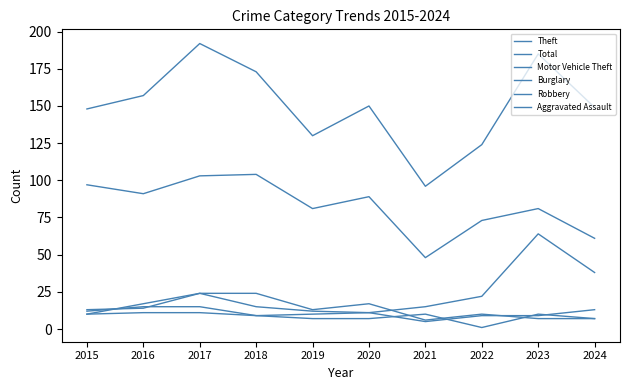

Where is the first local maximum for Burglary?

2020